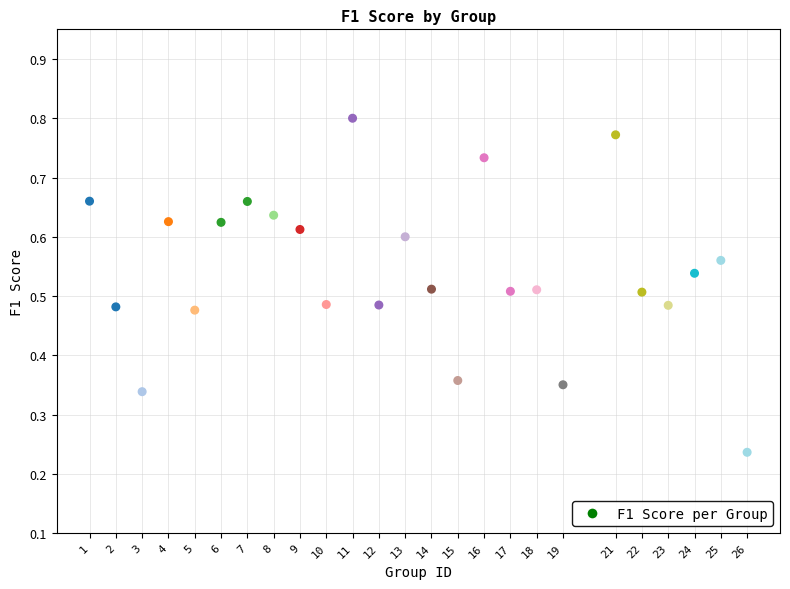

What is the range of X values (max minus min)?

25.0